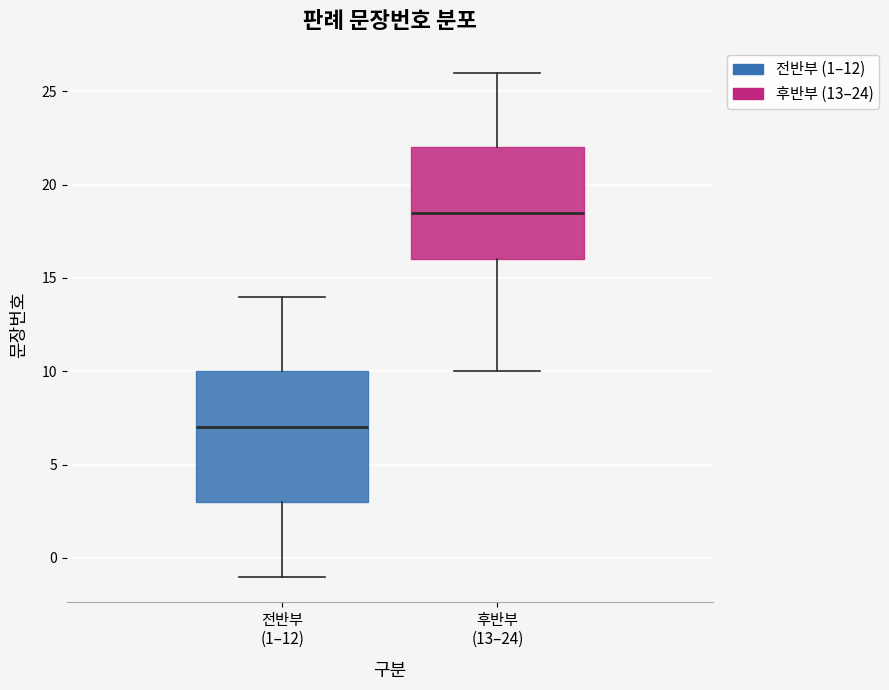

Where does the lower whisker of the box for 전반부 (1–12) end on the y-axis? The values are not printed on the chart, so give them approximately, as read against the axis.

-1.0